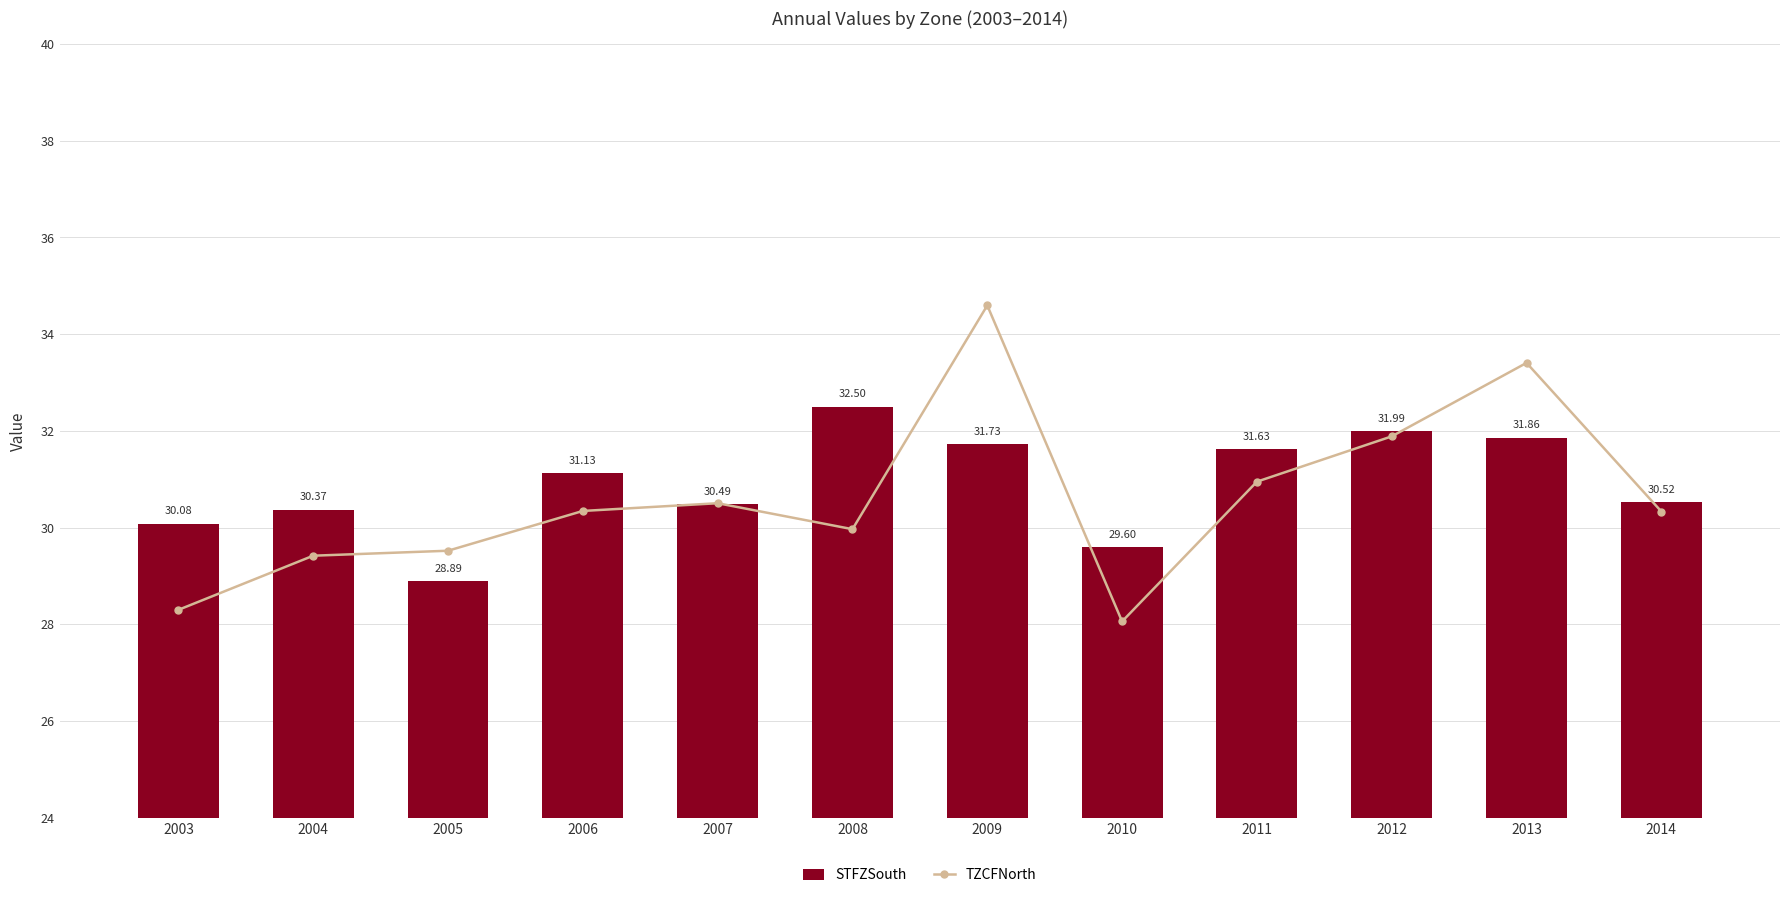

What are all the series names shown in the legend?

STFZSouth, TZCFNorth